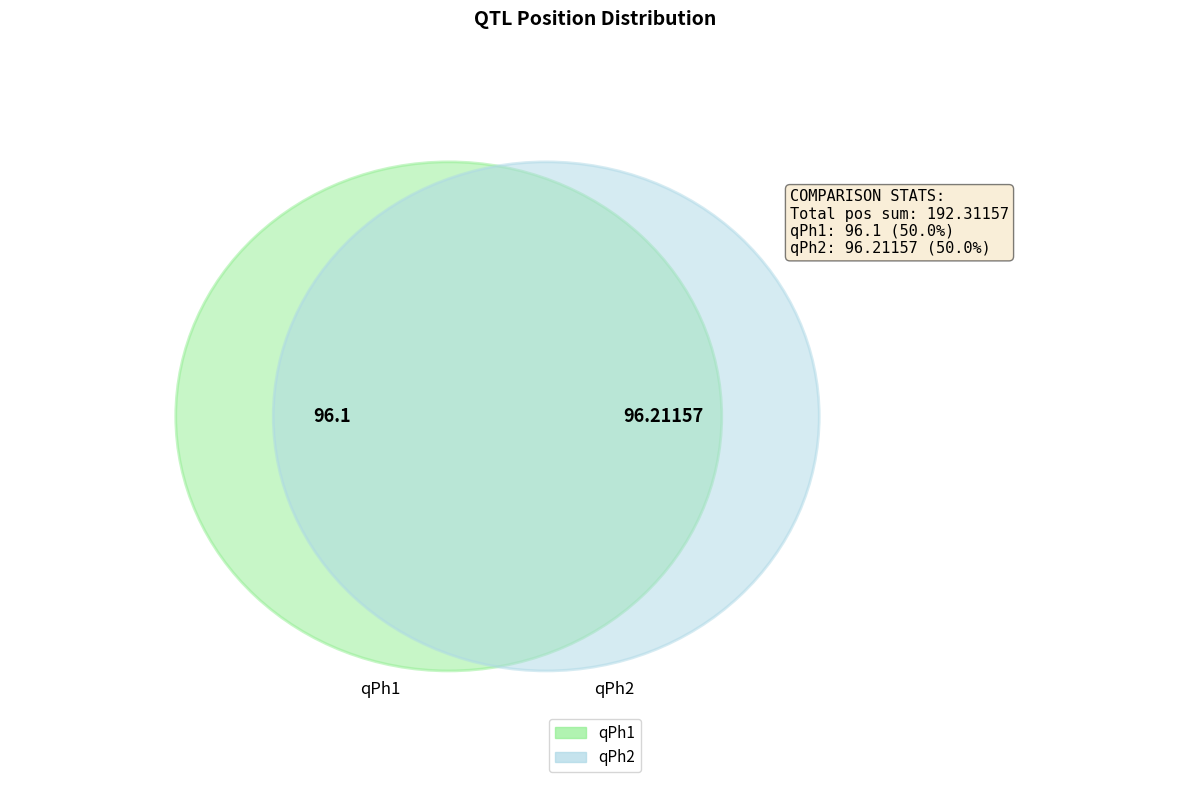

Count the number of slices in the pie.

2